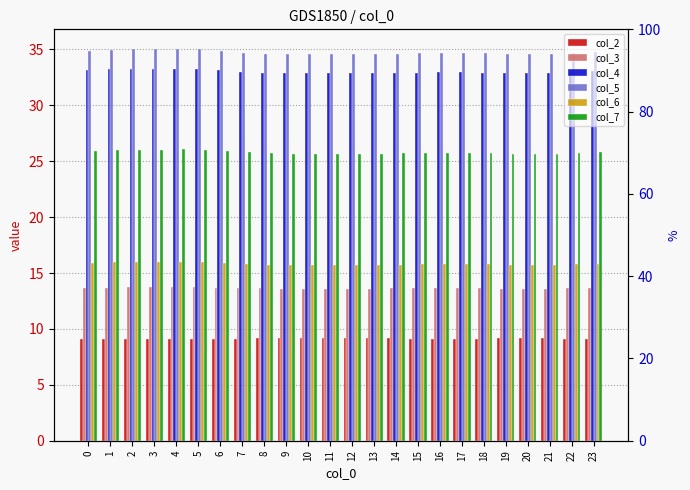

At which label does col_4 reach its minimum?

20